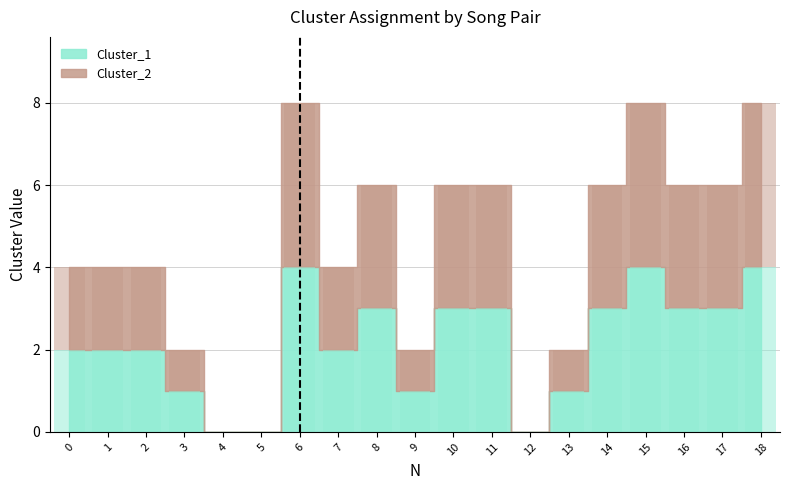

Which has a higher value, 17 or 13?

17